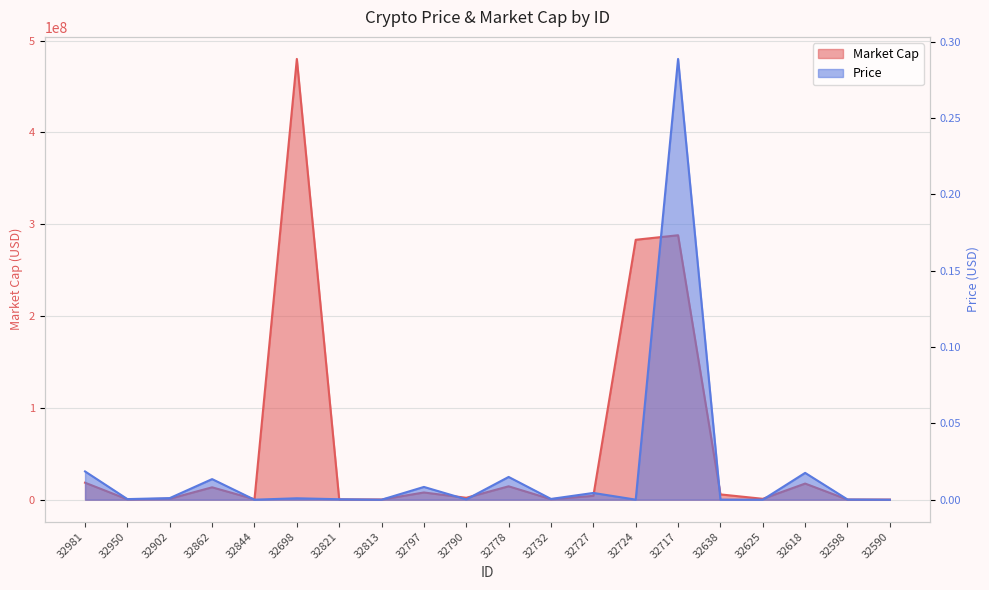

Between 32717 and 32618, which is larger?

32717